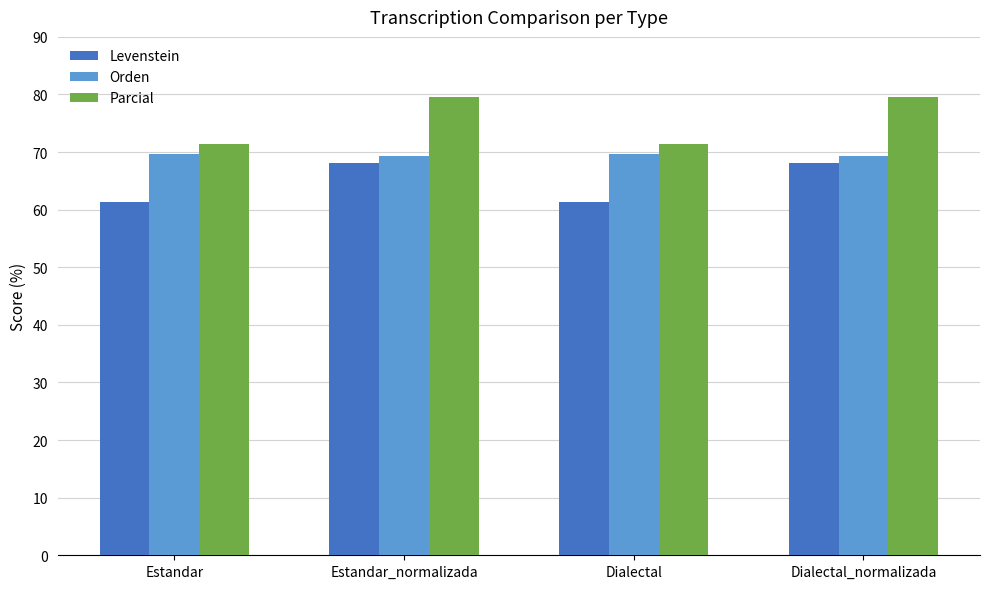

What is the total value across all series at Estandar_normalizada?

217.1